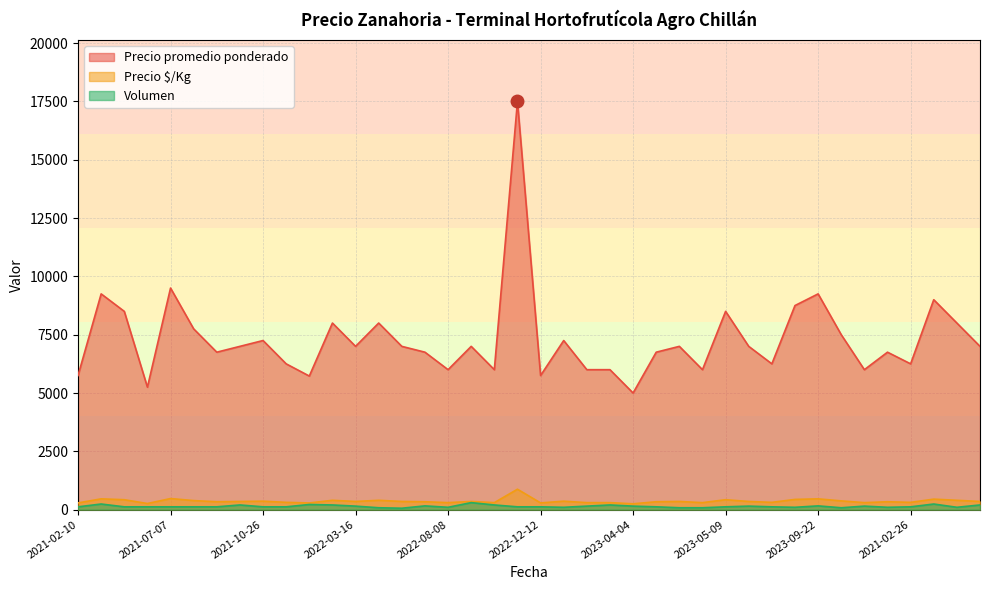

True or false: Volumen has more than 0 points higher than both neighbors.

True